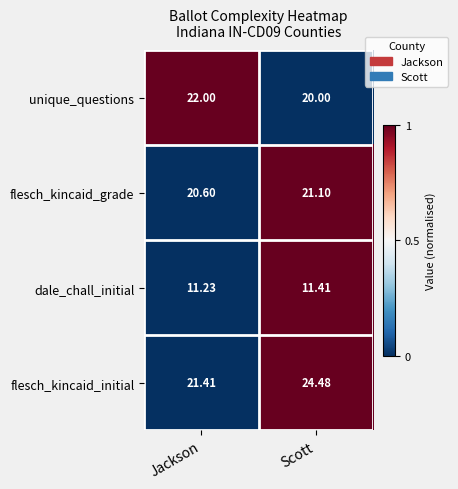

Which category has the highest value in the dale_chall_initial series?

Scott